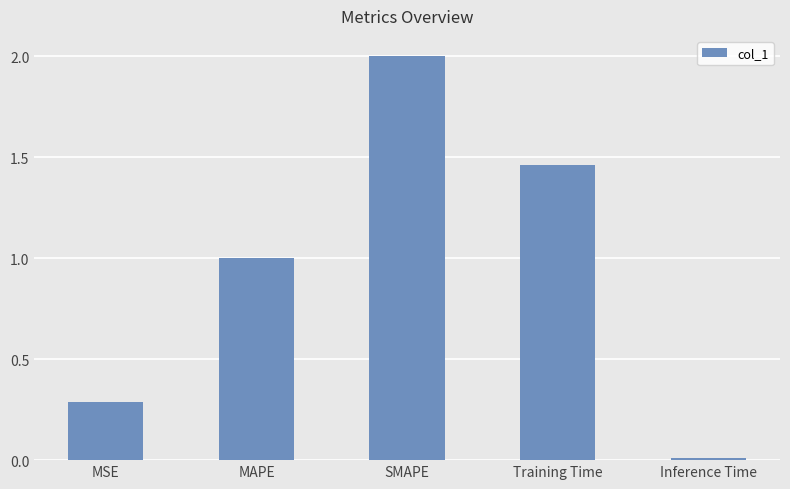

List the labels in order of value, largest first.

SMAPE, Training Time, MAPE, MSE, Inference Time